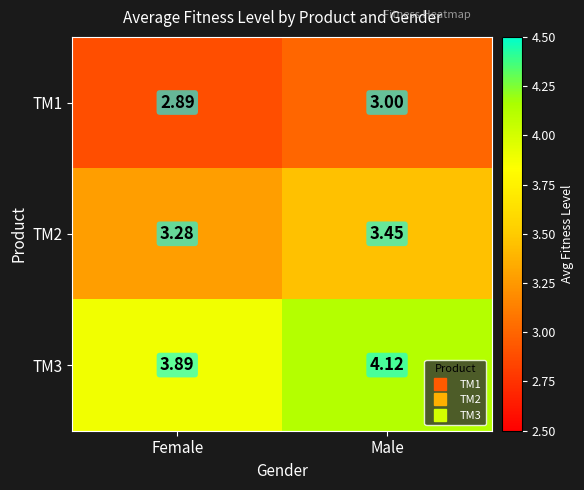

Which series has the widest spread of values?

TM3